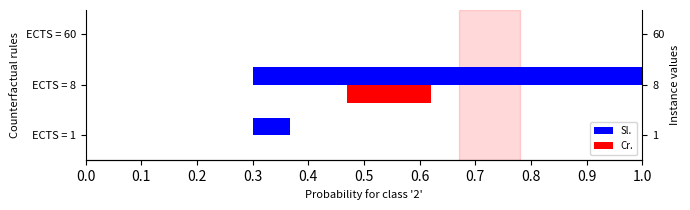

Are the bars grouped side by side (vs. stacked)?

Yes